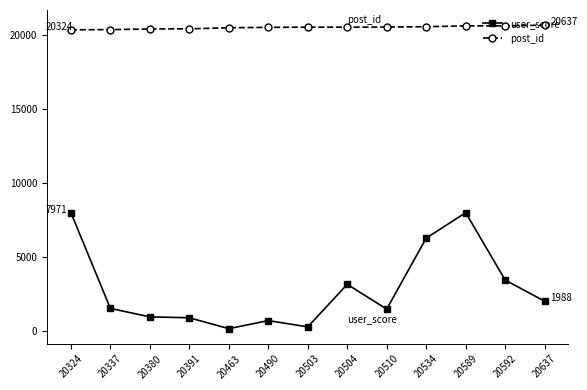

Does the chart have visible grid lines?

No